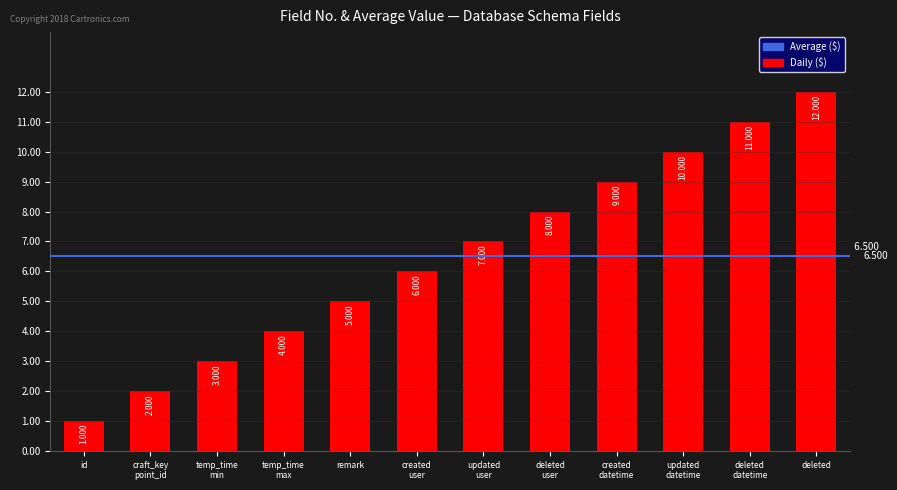

Which label corresponds to the largest value in the chart?

deleted